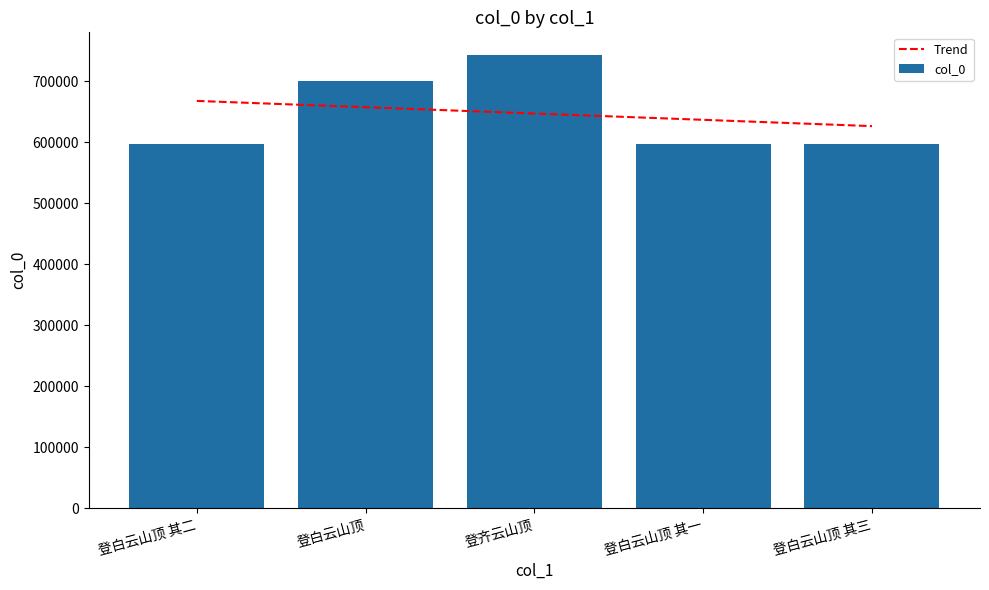

Reading left to right, list all the values displayed in this chart.

Trend: 668069.0	657732.6	647396.2	637059.8	626723.4
col_0: 597559.0	700924.0	743380.0	597558.0	597560.0